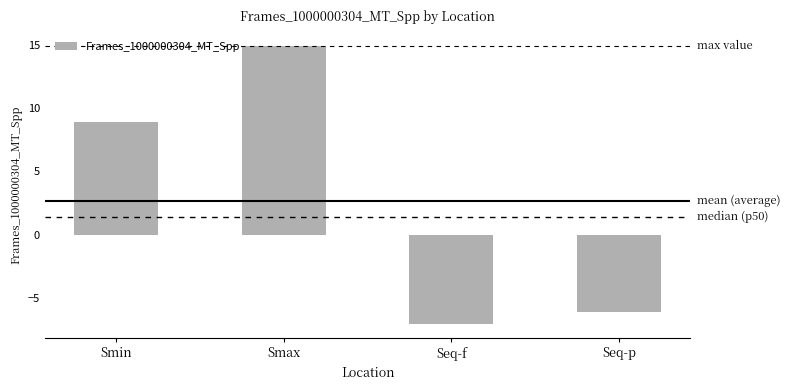

What is the label of the 4th bar from the right?

Smin